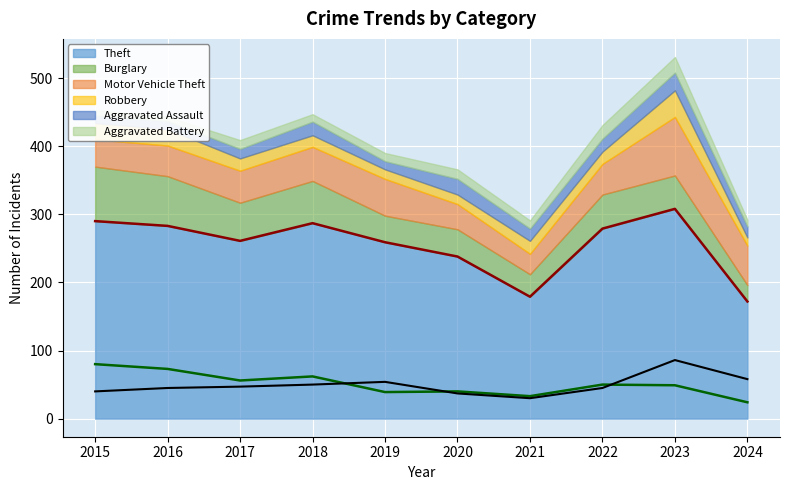

Between 2018 and 2019, which series saw the biggest shift?

Theft (line)